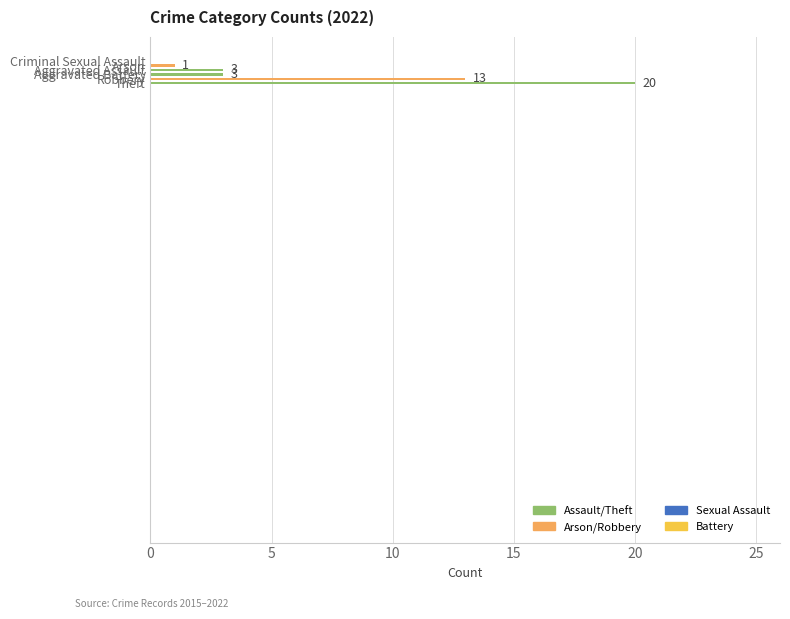

Are the bars horizontal?

Yes